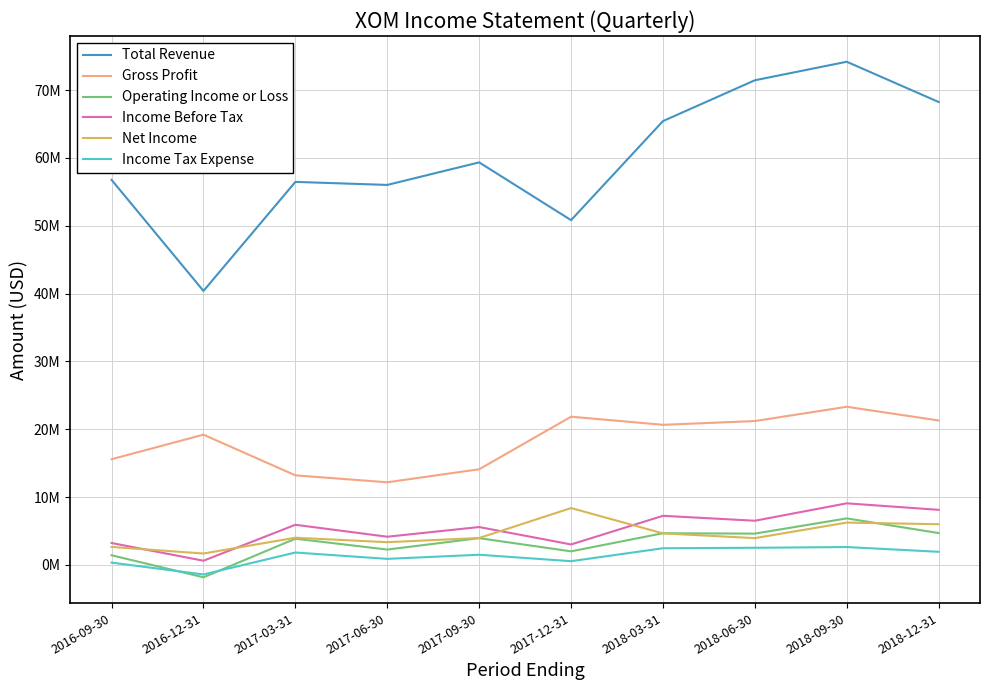

In Gross Profit, how many points are higher than both neighbors (excluding endpoints)?

3